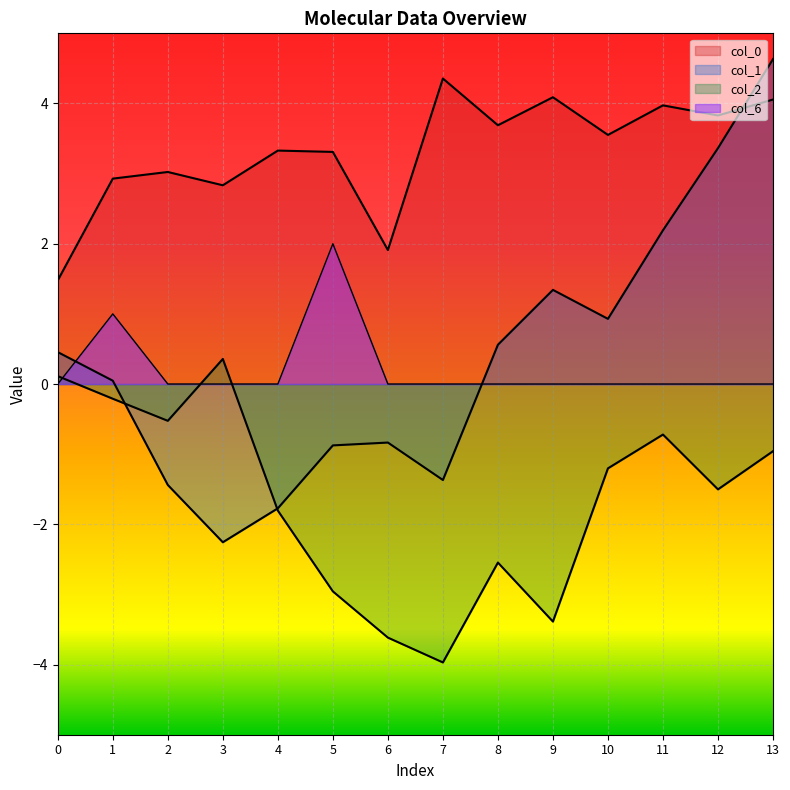

The value of col_6 at 6 is 1.0. True or false?

False